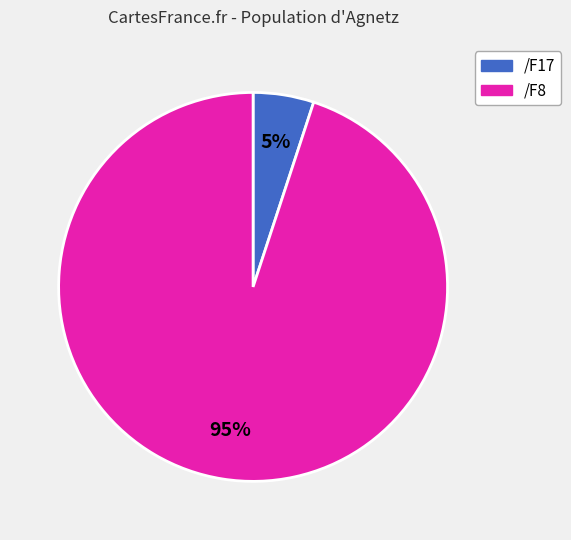

Count the number of slices in the pie.

2